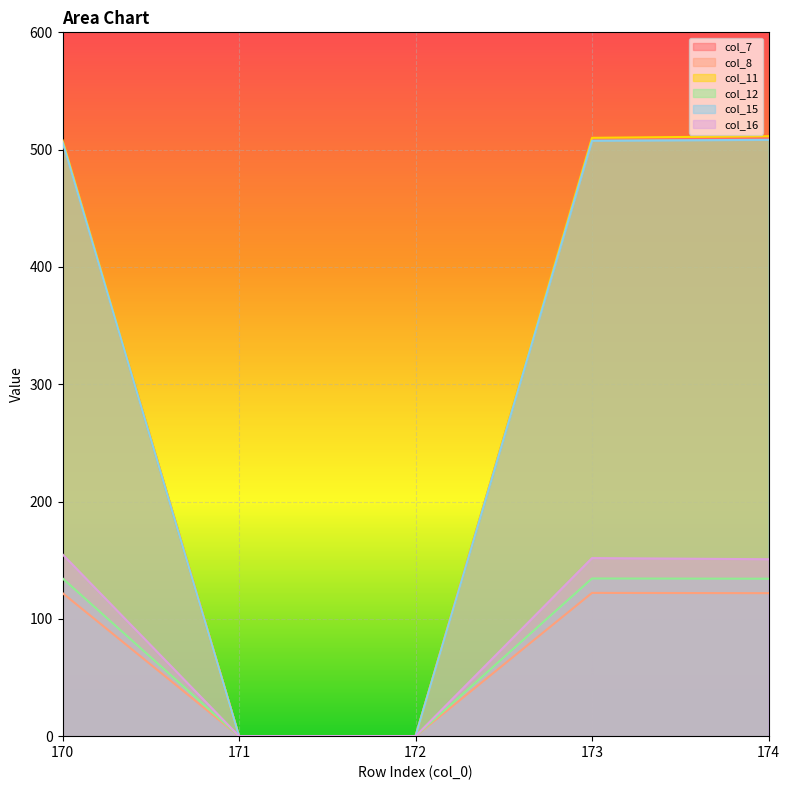

Between 171 and 174, which series saw the biggest shift?

col_11